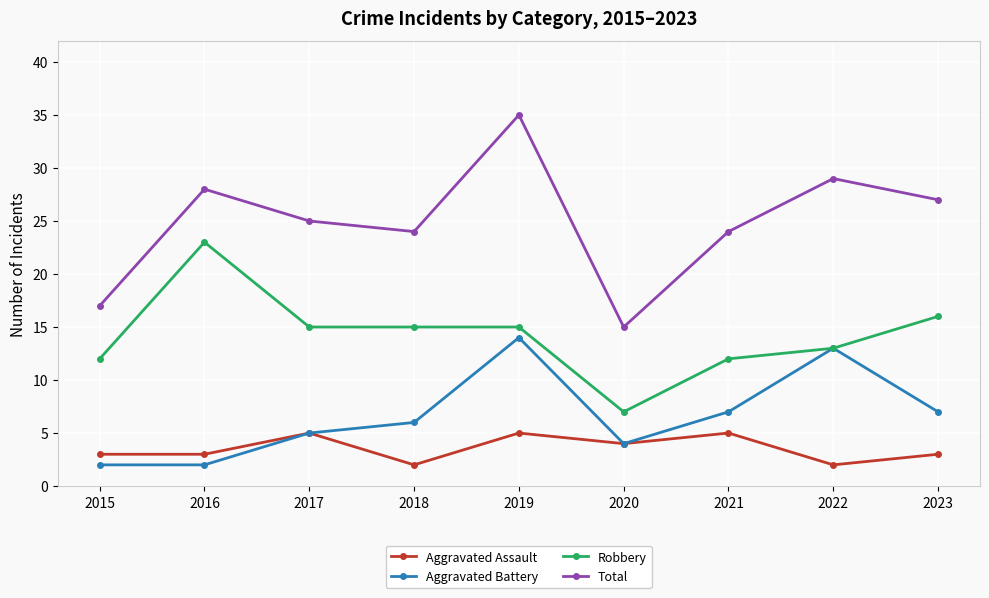

Where is the first local maximum for Robbery?

2016